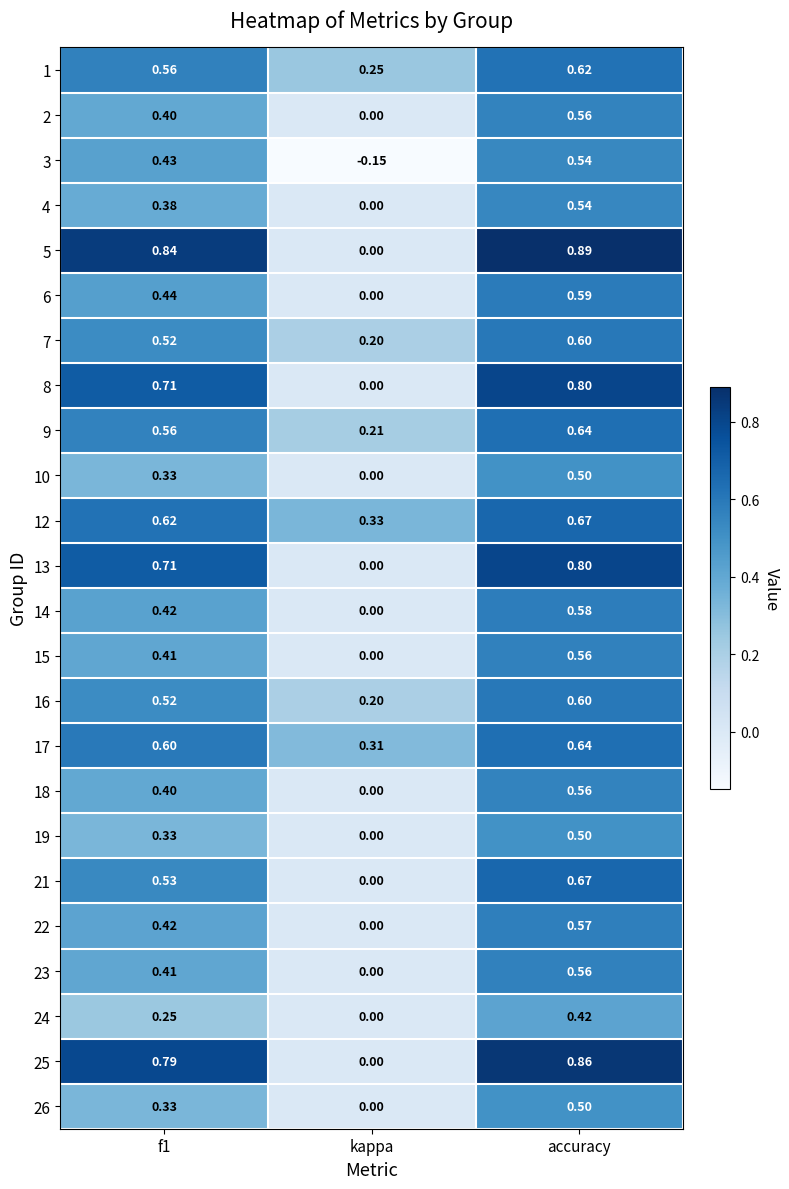

How many categories are shown in the chart?

3